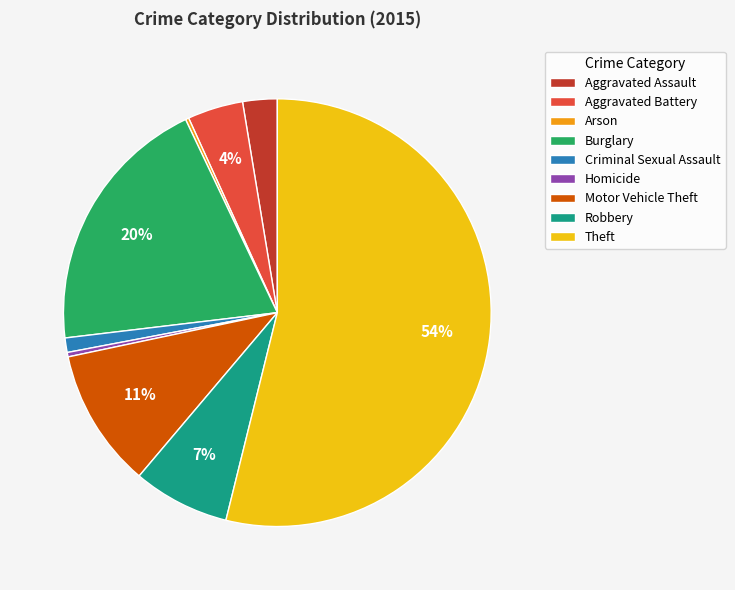

The Motor Vehicle Theft slice represents 11% of the pie. True or false?

True